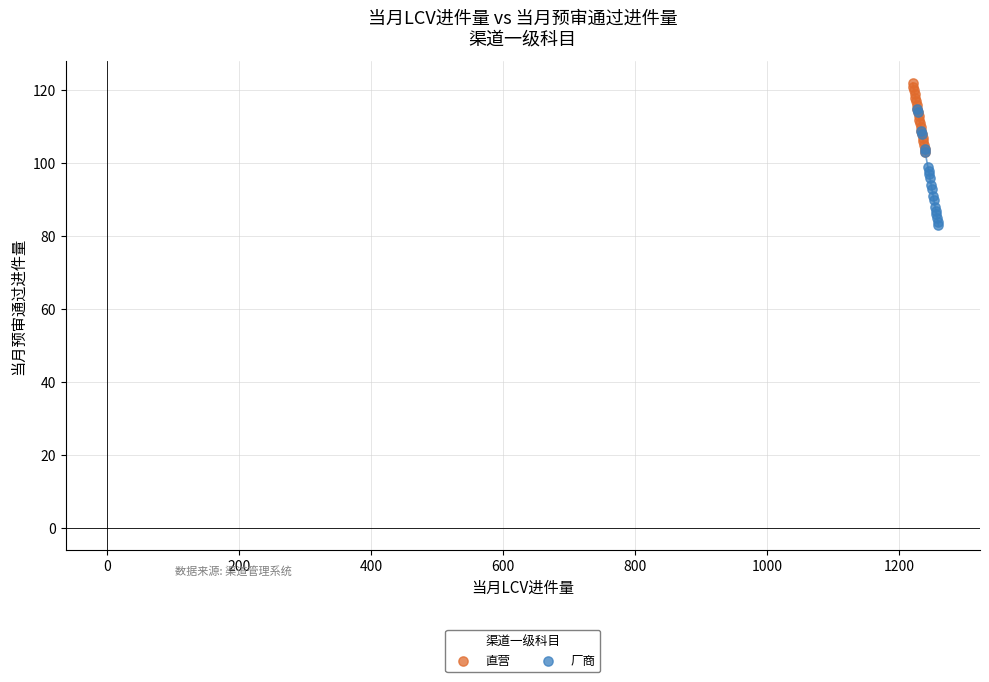

Which series contains the lowest Y value?

厂商